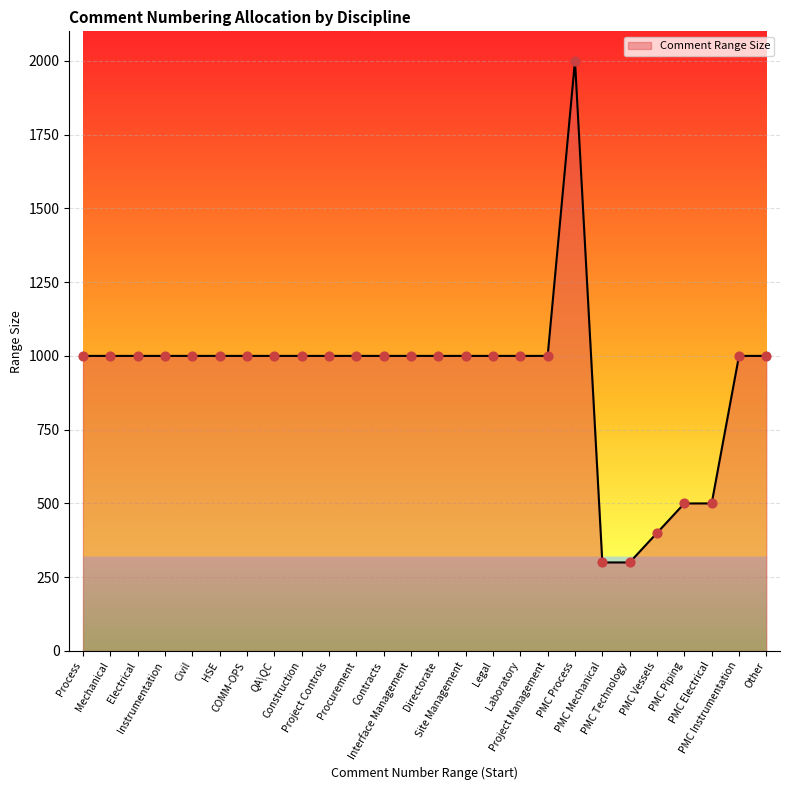

What is the ratio of the value at Project Management to the value at Site Management?

1.0